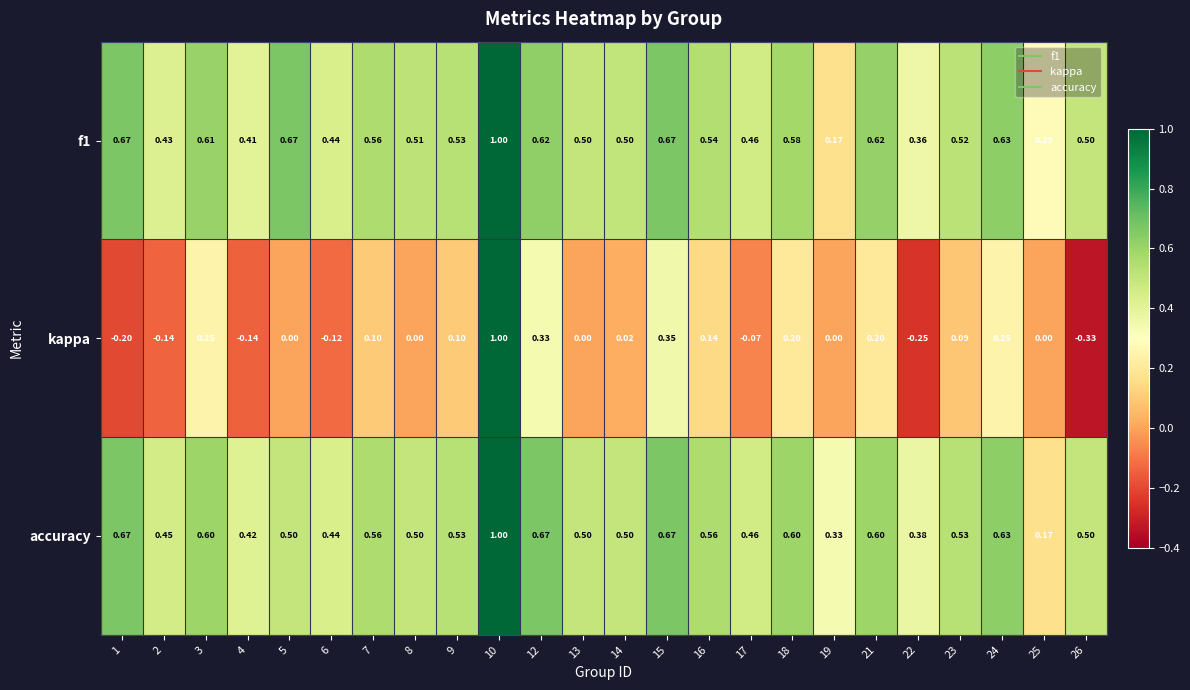

Between 6 and 25, which series saw the biggest shift?

accuracy